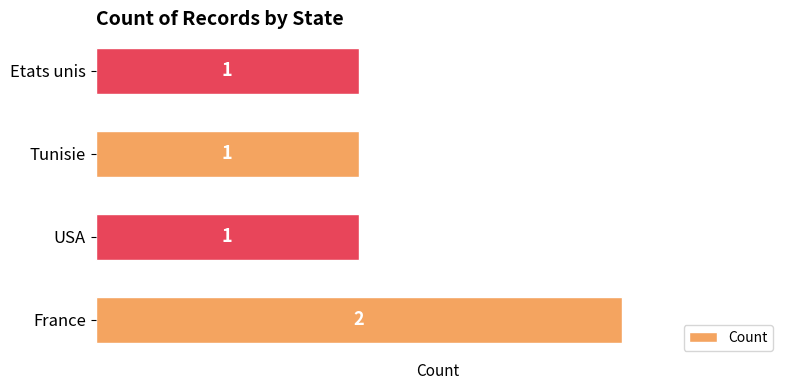

Is it true that the value at USA is 0?

False